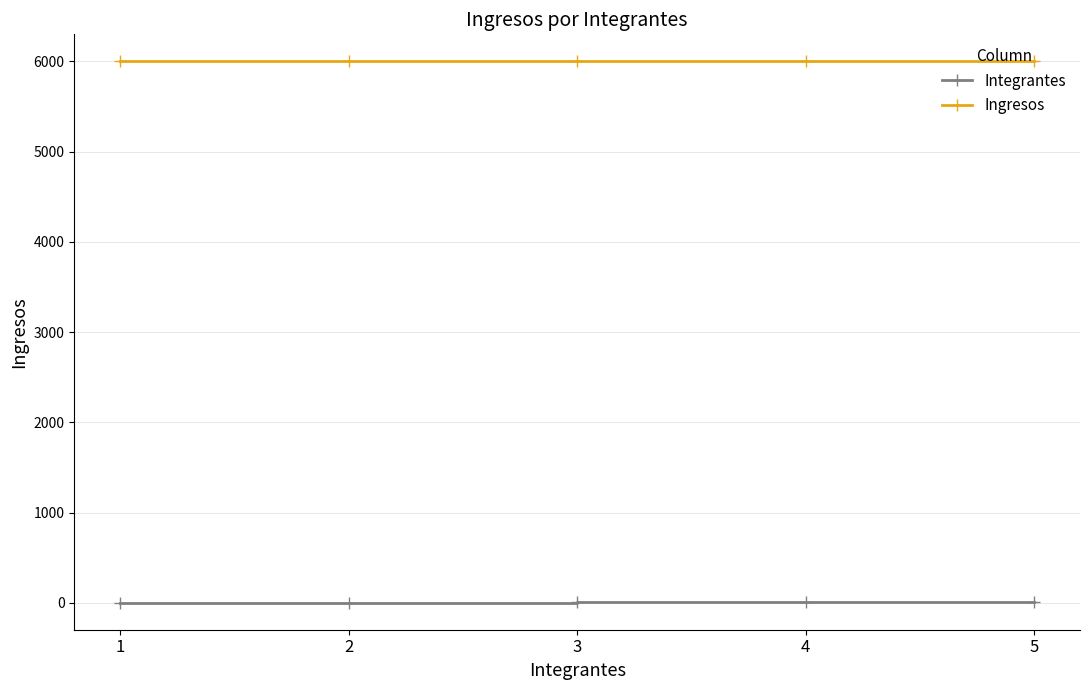

What are all the series names shown in the legend?

Integrantes, Ingresos